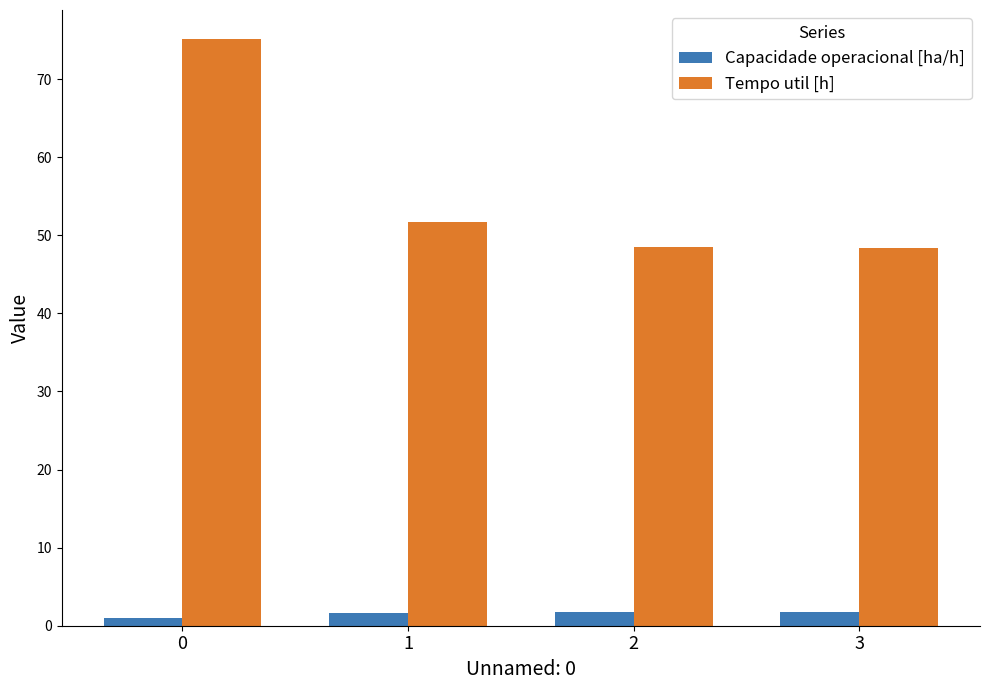

Is it true that Tempo util [h] equals 48.5 at 2?

True